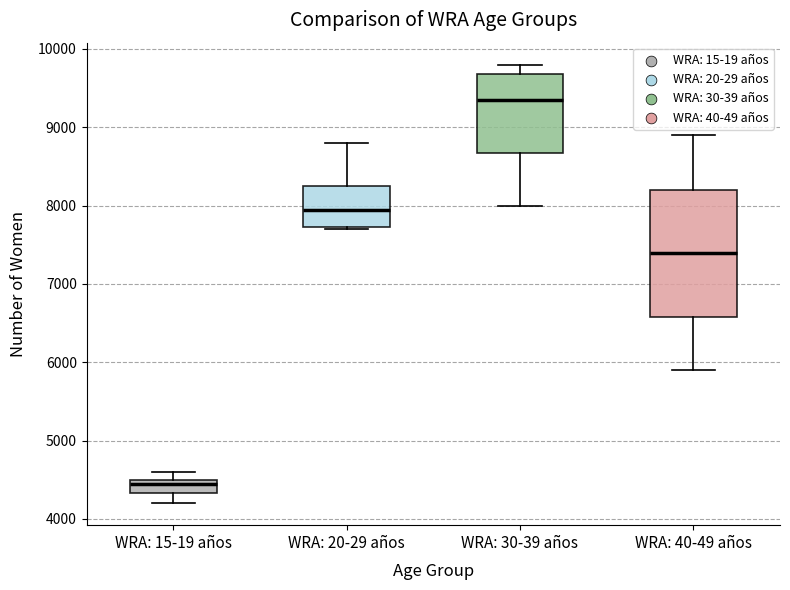

Comparing the boxes themselves (not the whiskers), which one is the tallest?

WRA: 40-49 años